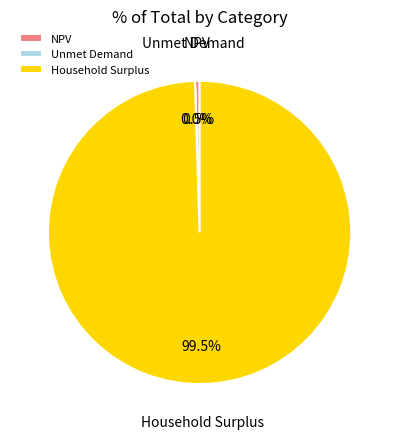

How much of the chart is everything except Household Surplus?

0.5%